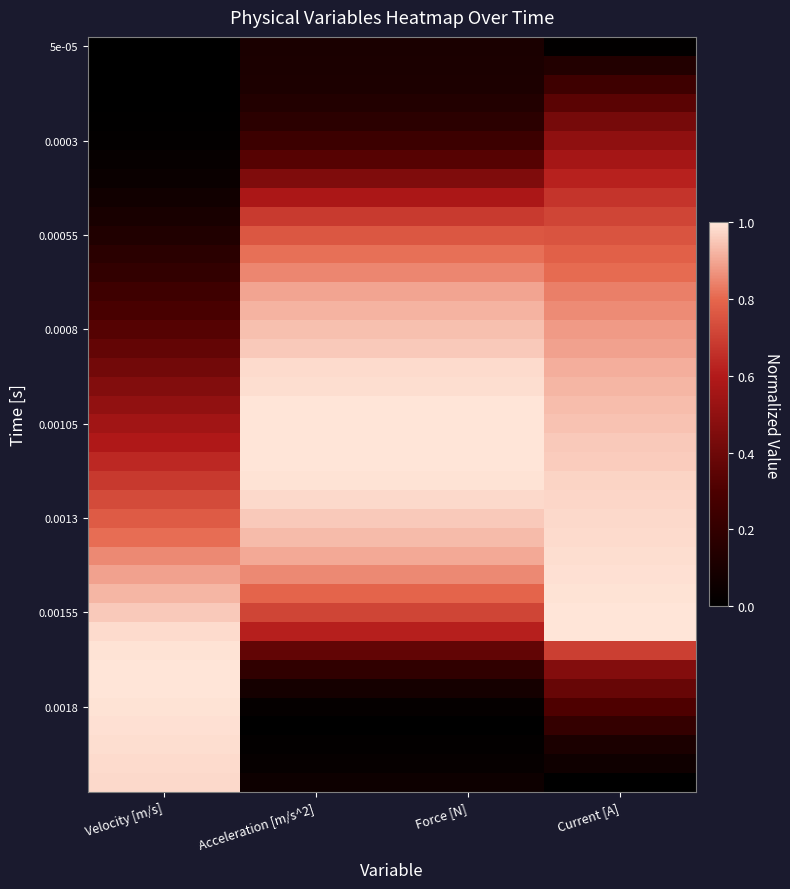

What is the maximum value shown in the chart?

1.0